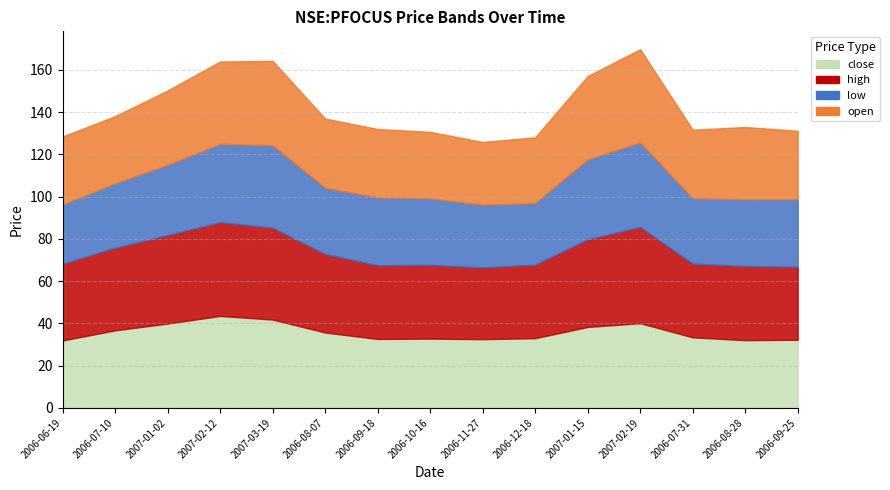

What is the average value of the high series?

38.2